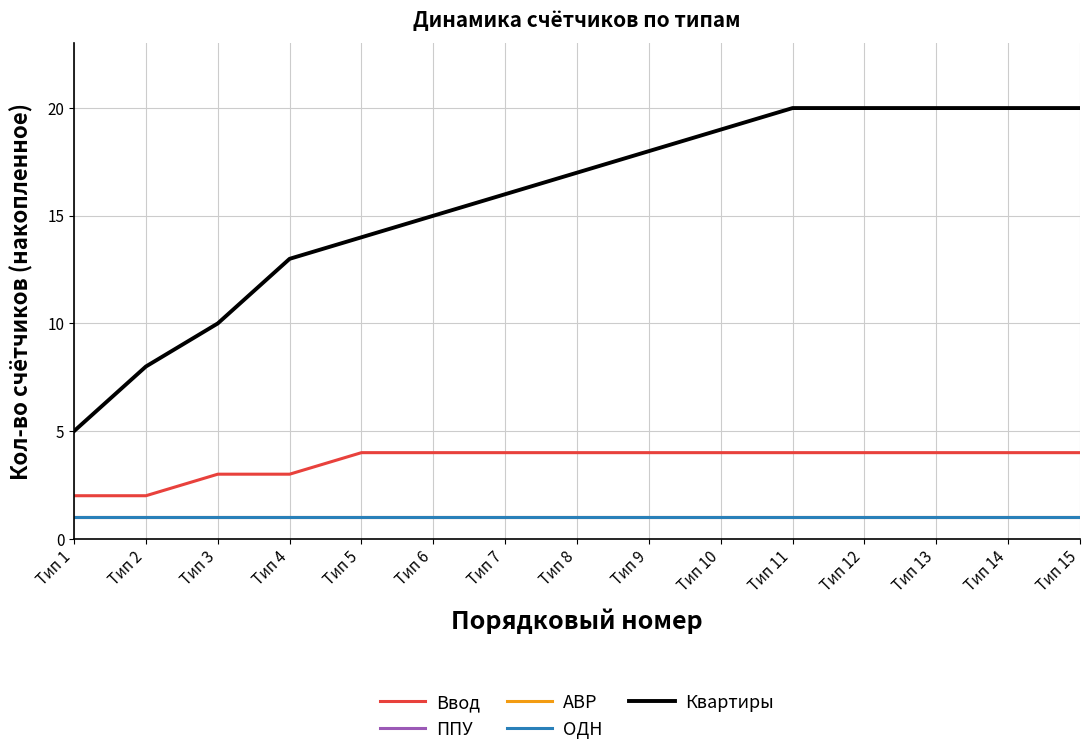

How many lines are shown in the chart?

5